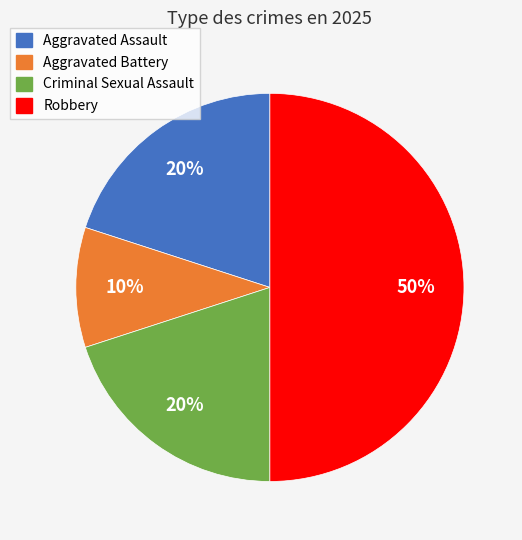

Does Criminal Sexual Assault represent more than half of the total?

No